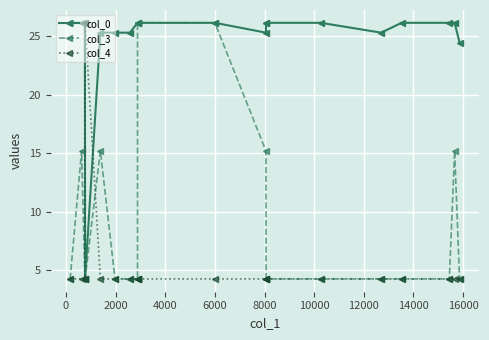

How many data points in col_0 are less than 26?

7